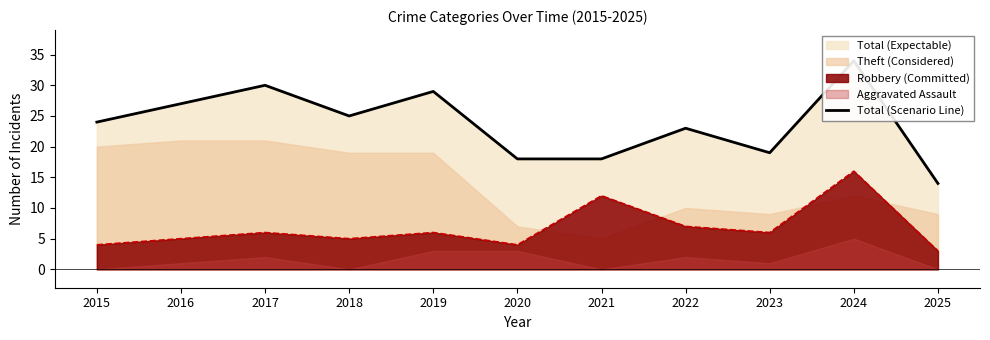

What is the minimum value shown in the chart?

14